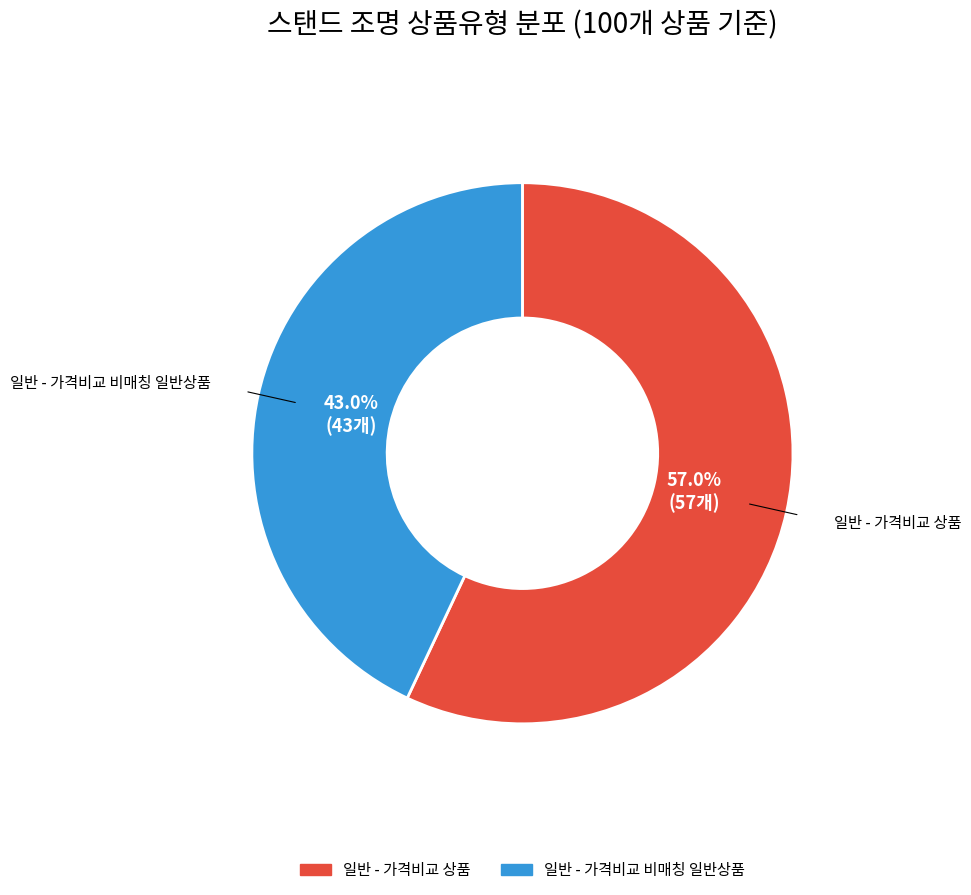

Is there a majority slice in this chart?

Yes